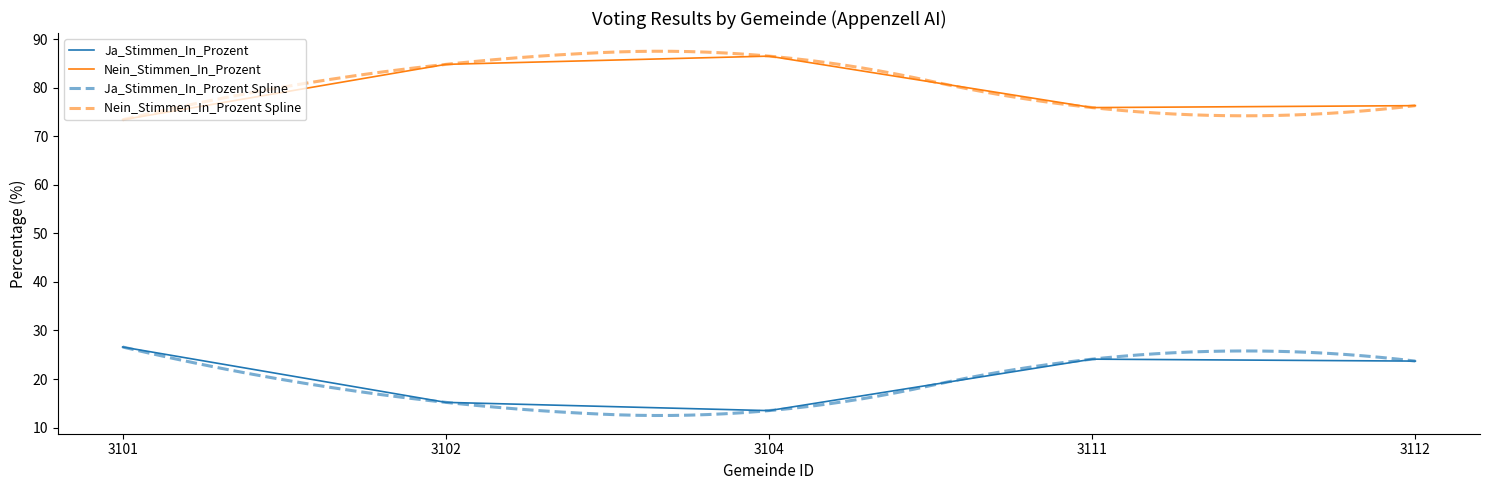

True or false: Ja_Stimmen_In_Prozent and Nein_Stimmen_In_Prozent intersect in this chart.

False